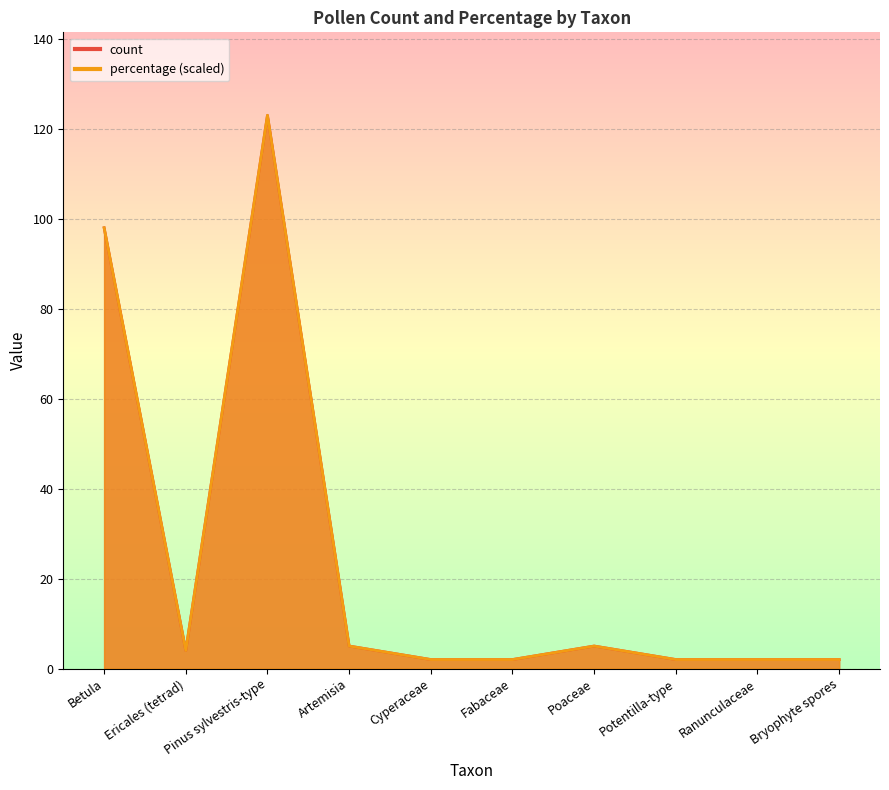

Reading left to right, extract all data points from this chart.

count: Betula=98.0	Ericales (tetrad)=4.0	Pinus sylvestris-type=123.0	Artemisia=5.0	Cyperaceae=2.0	Fabaceae=2.0	Poaceae=5.0	Potentilla-type=2.0	Ranunculaceae=2.0	Bryophyte spores=2.0
percentage: Betula=98.0	Ericales (tetrad)=4.0	Pinus sylvestris-type=123.0	Artemisia=5.0	Cyperaceae=2.0	Fabaceae=2.0	Poaceae=5.0	Potentilla-type=2.0	Ranunculaceae=2.0	Bryophyte spores=2.0